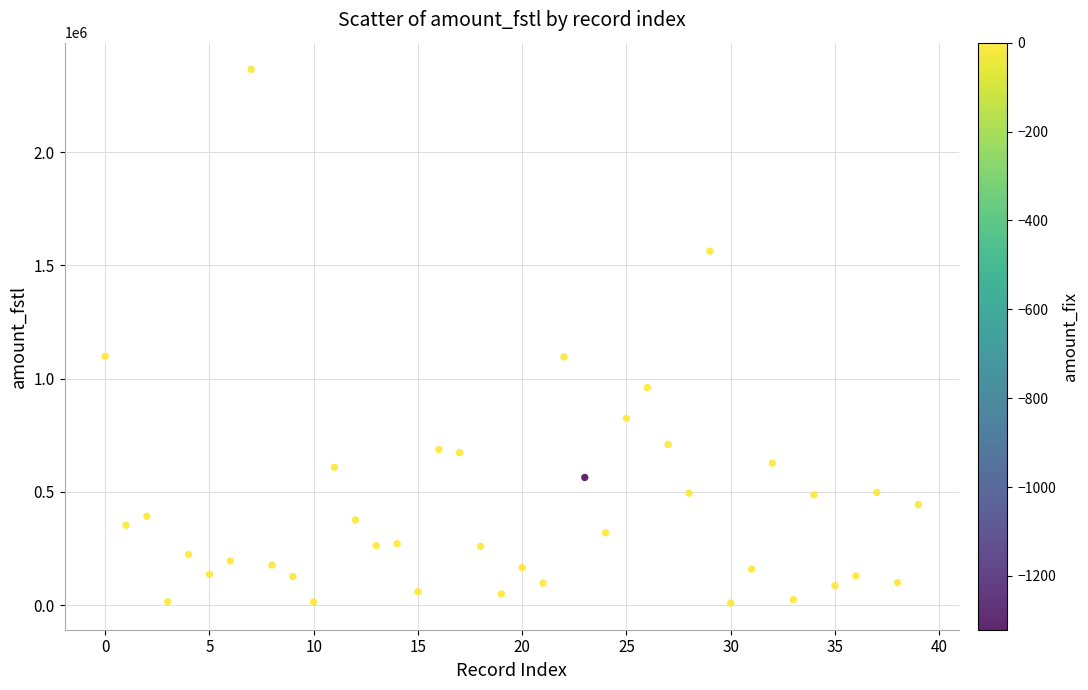

What is the range of Y values (max minus min)?

2355000